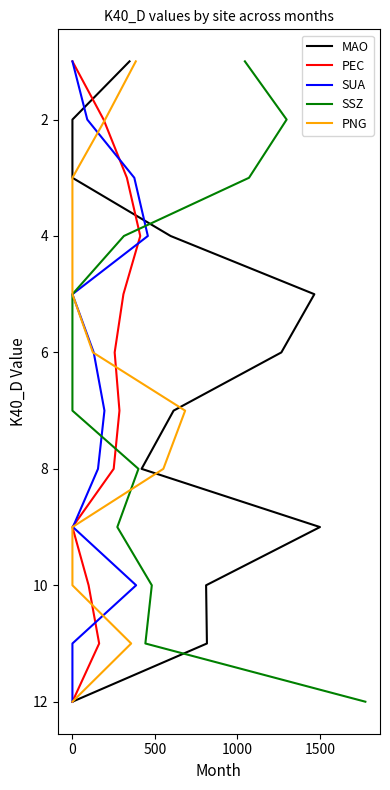

Does the chart display data point markers on the line(s)?

No